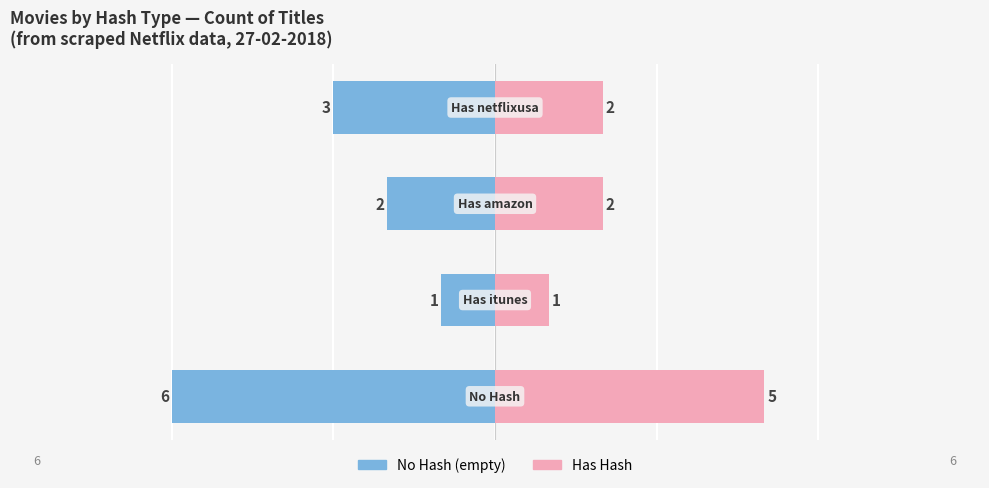

The value of Has Hash at 2 is 2. True or false?

True